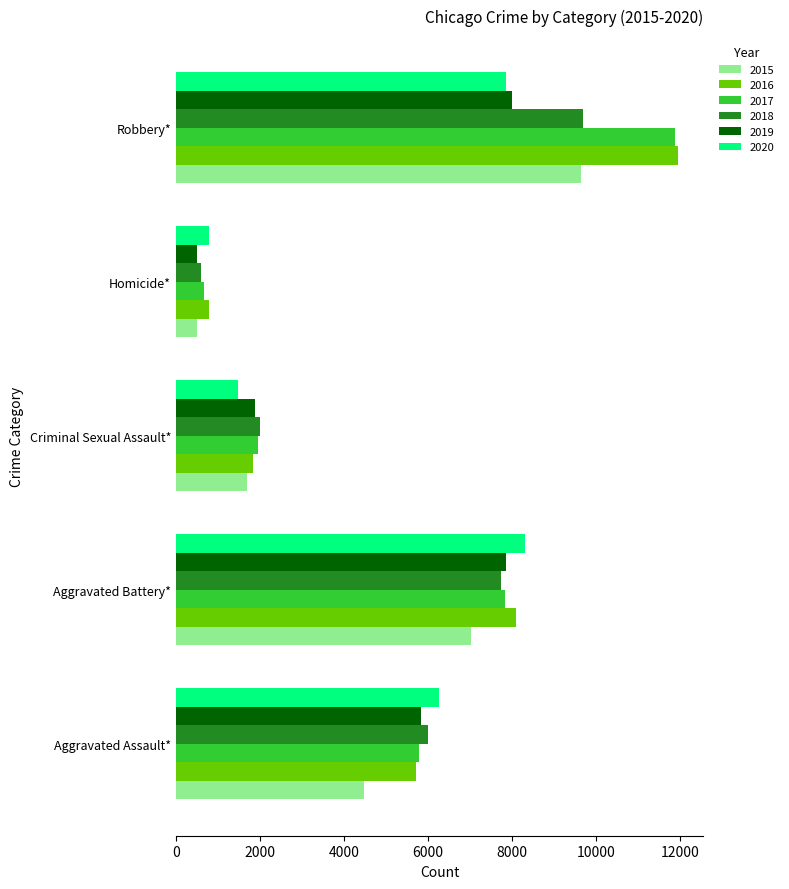

At which label is 2019 closest to 4246?

Aggravated Assault*